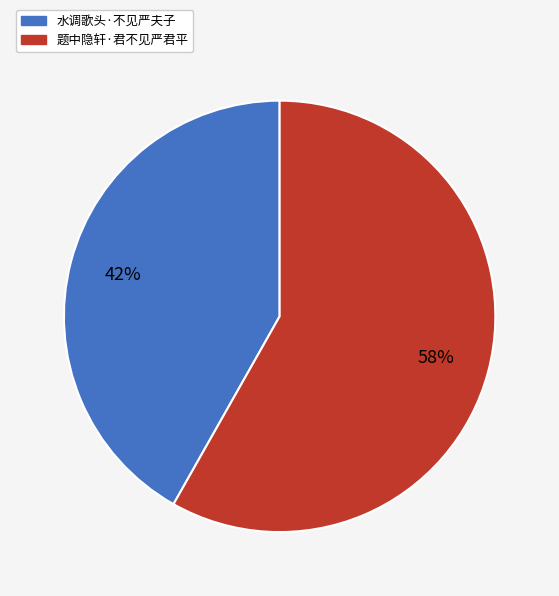

To the nearest percent, what is the difference between the largest and smallest slice percentages?

16%